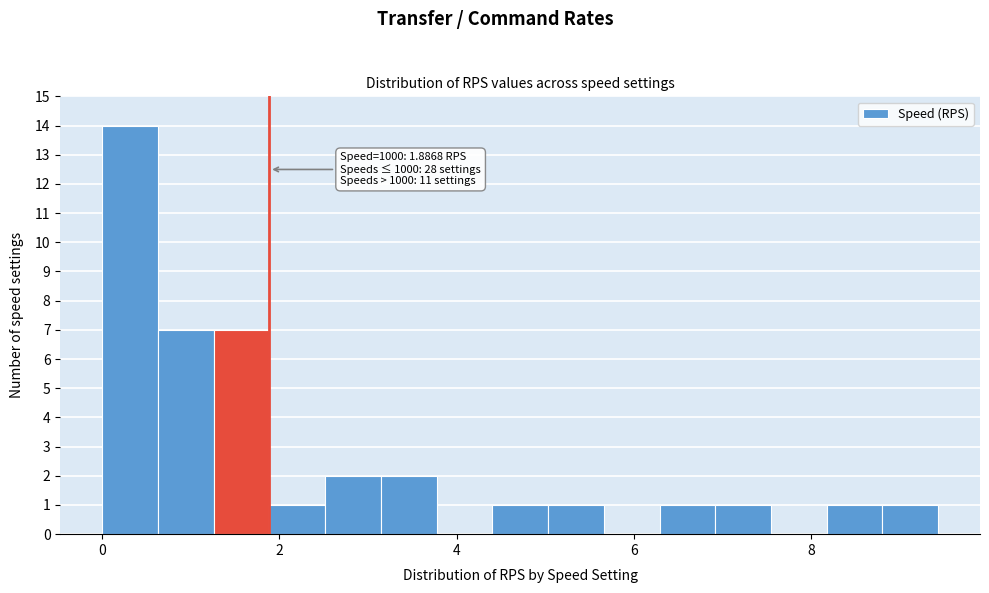

Around what value on the x-axis is the tallest bar? Give the approximate position of its centre, as read against the axis.

0.4